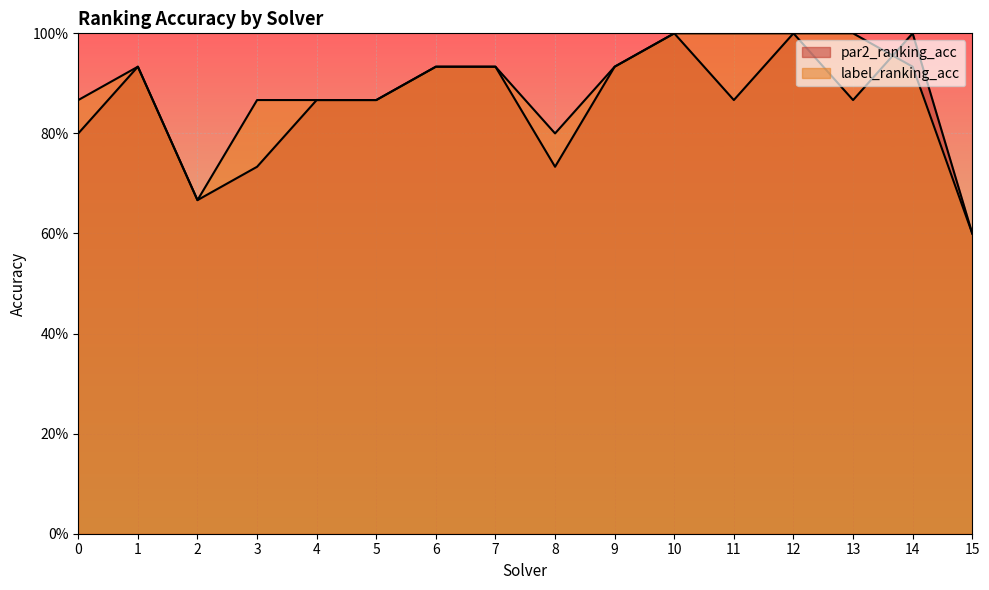

What is the highest value of the par2_ranking_acc series?

1.0